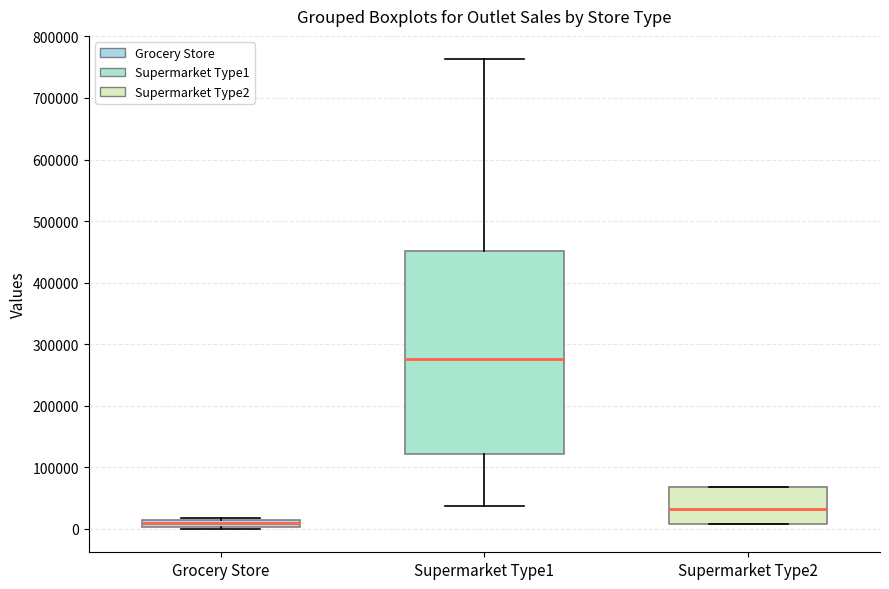

Which box is the tallest, from its lower edge to its upper edge?

Supermarket Type1